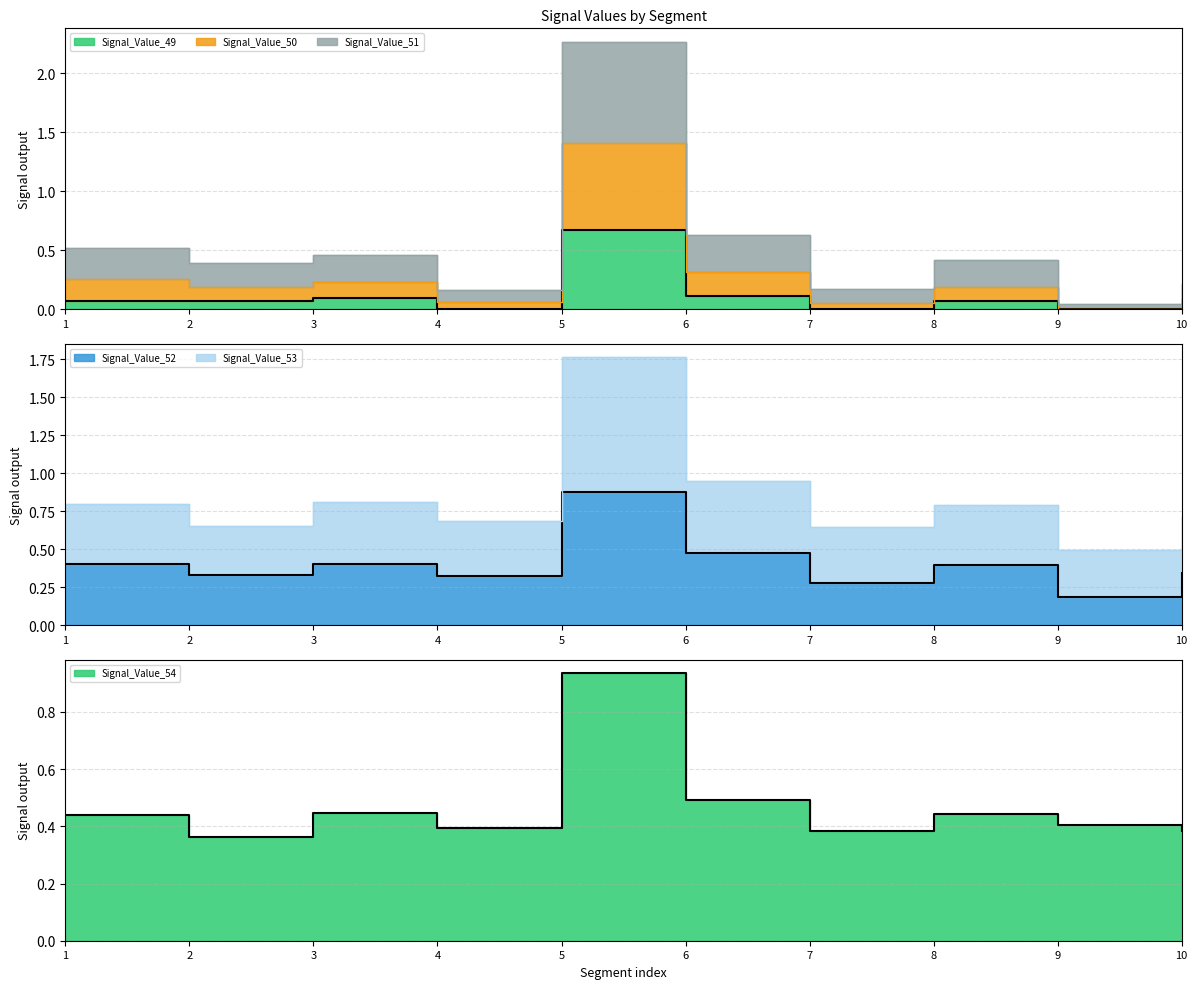

How many lines are shown in the chart?

6